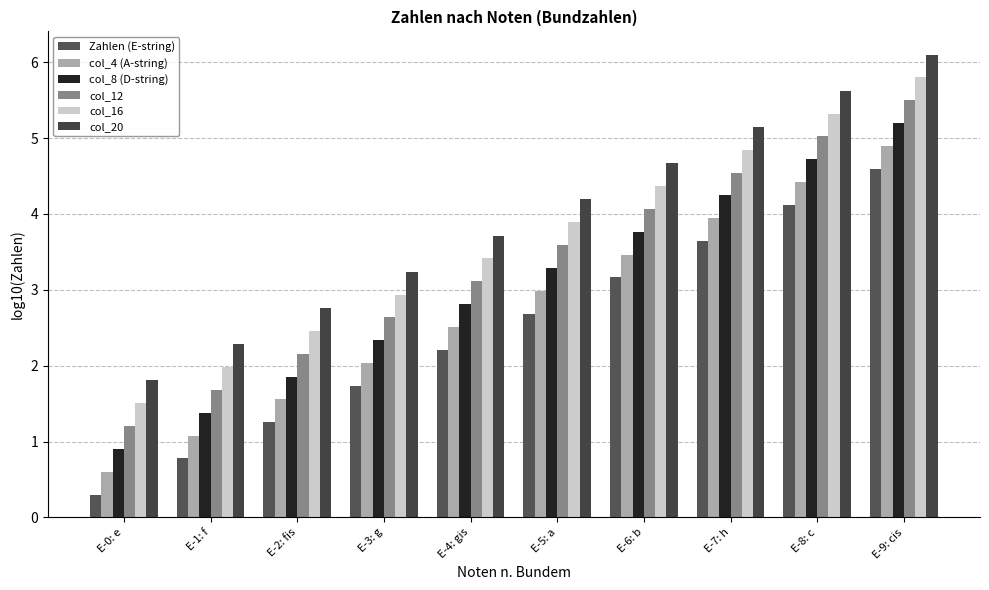

What is the difference between the col_12 values at E-6: b and E-0: e?

2.9